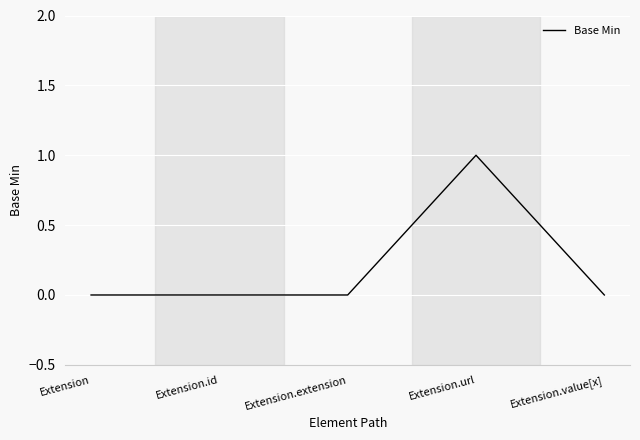

Reading left to right, list all the values displayed in this chart.

0	0	0	1	0